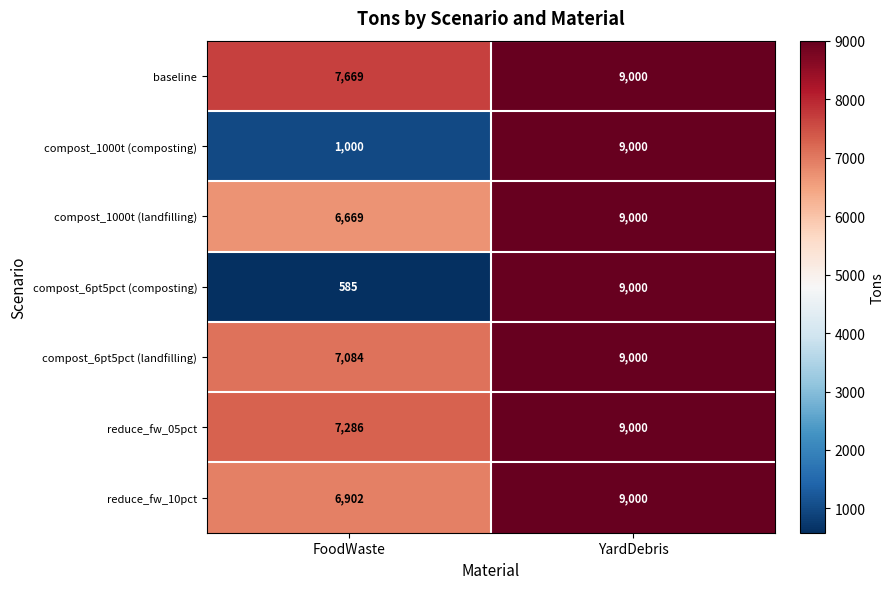

Between FoodWaste and YardDebris, which series saw the biggest shift?

compost_6pt5pct (composting)